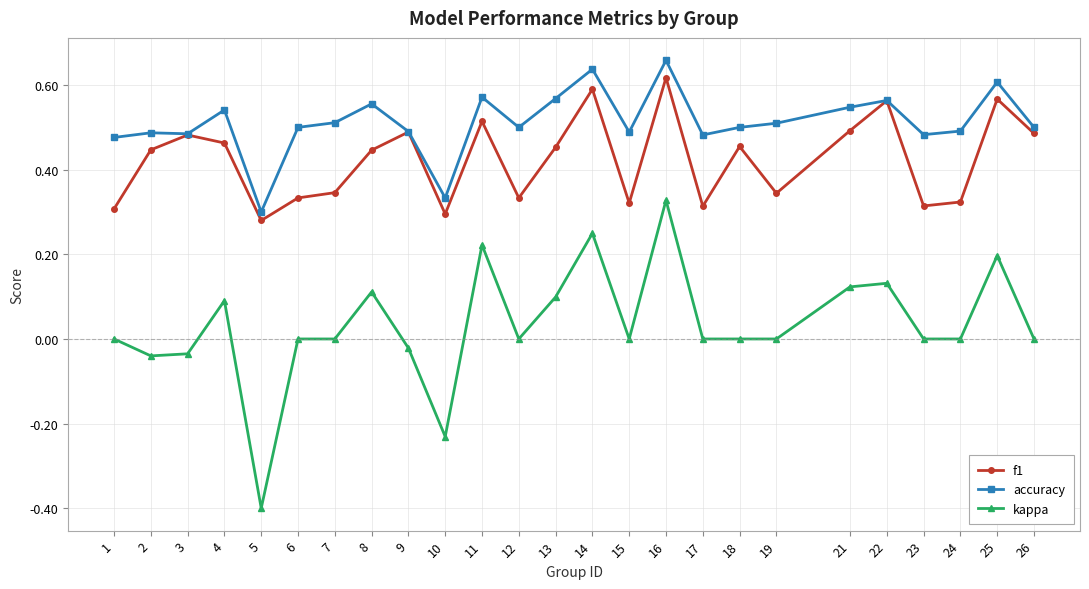

Rank the series by their maximum value, from highest to lowest.

accuracy, f1, kappa